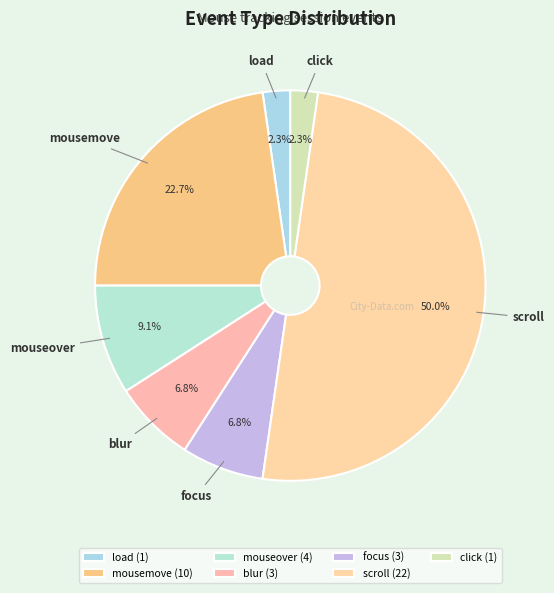

How many segments does this pie chart have?

7